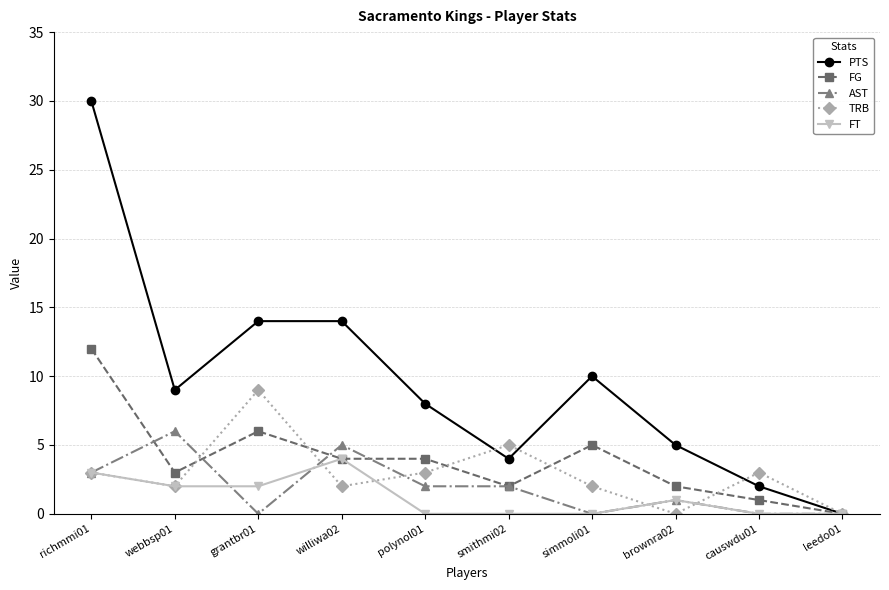

Rank the series by their maximum value, from lowest to highest.

FT, AST, TRB, FG, PTS